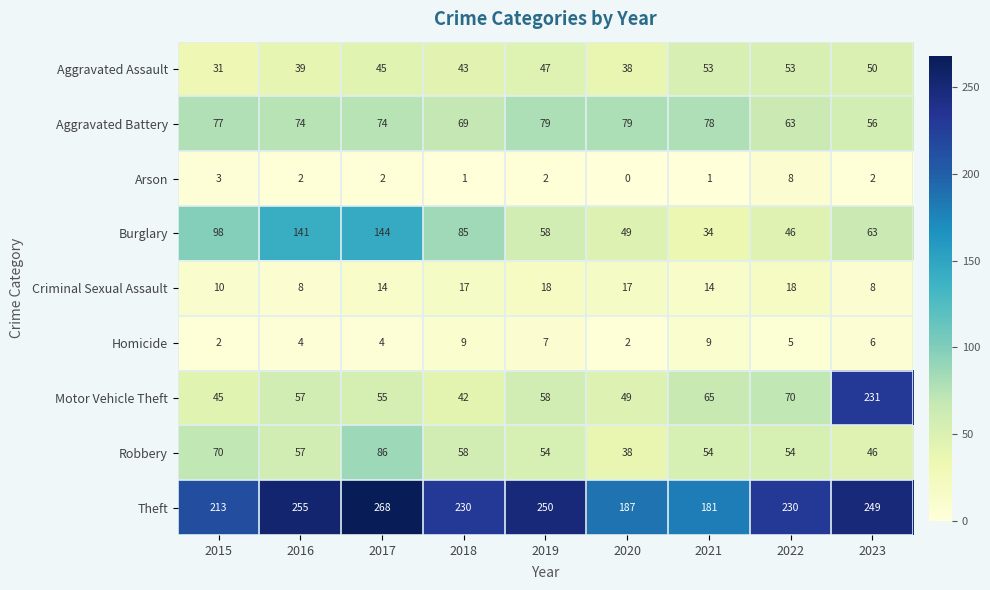

At which label does Aggravated Battery first exceed 74?

2015